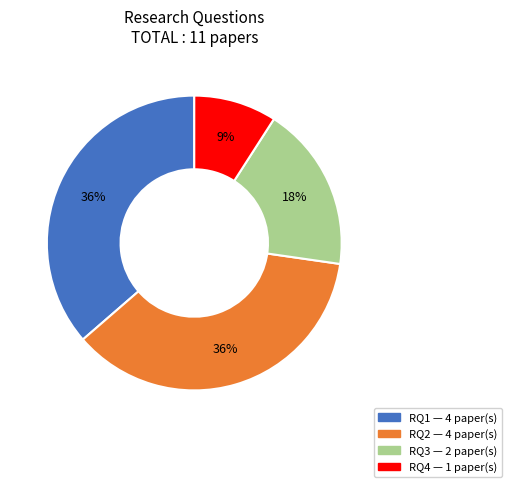

Which has a higher value, RQ1 or RQ3?

RQ1